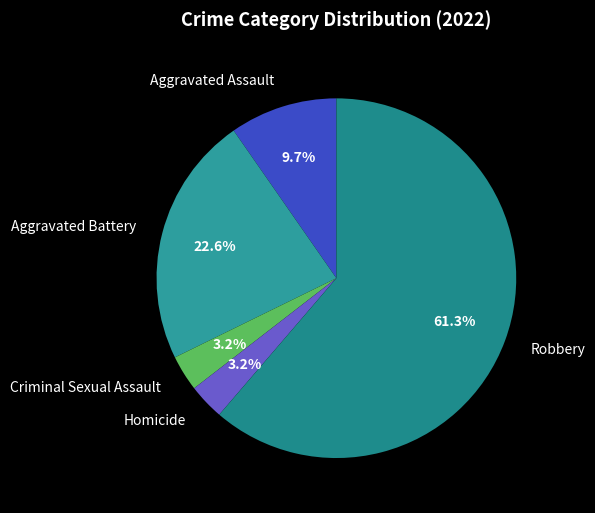

How many slices are in this pie chart?

5